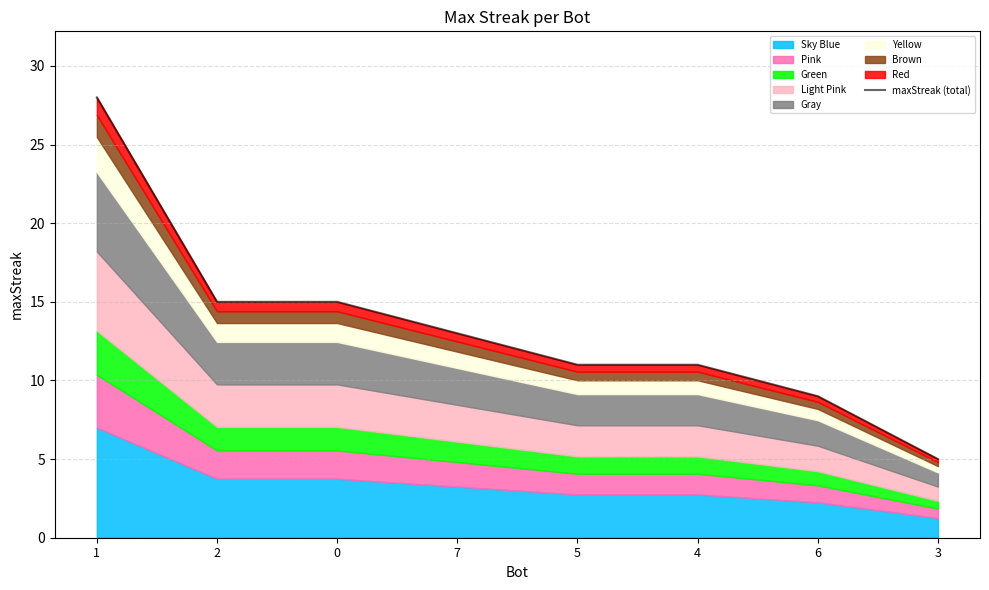

Reading left to right, extract all data points from this chart.

1=28	2=15	0=15	7=13	5=11	4=11	6=9	3=5